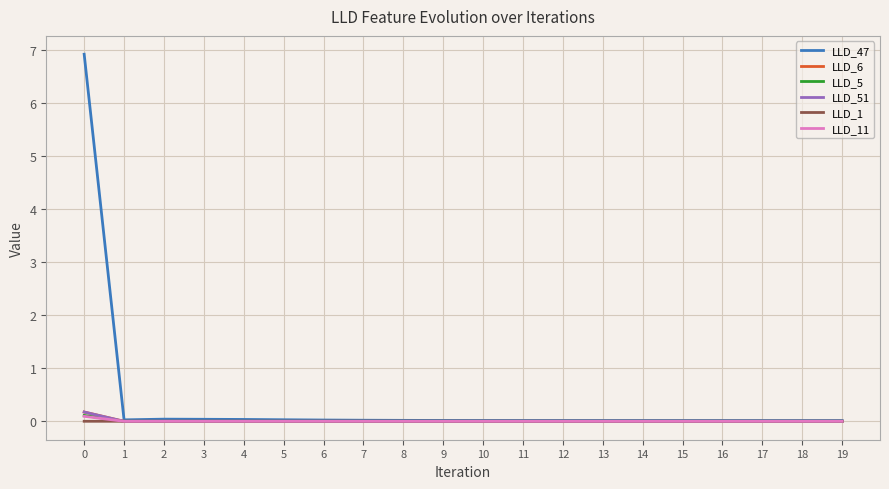

What is the maximum value shown in the chart?

6.9